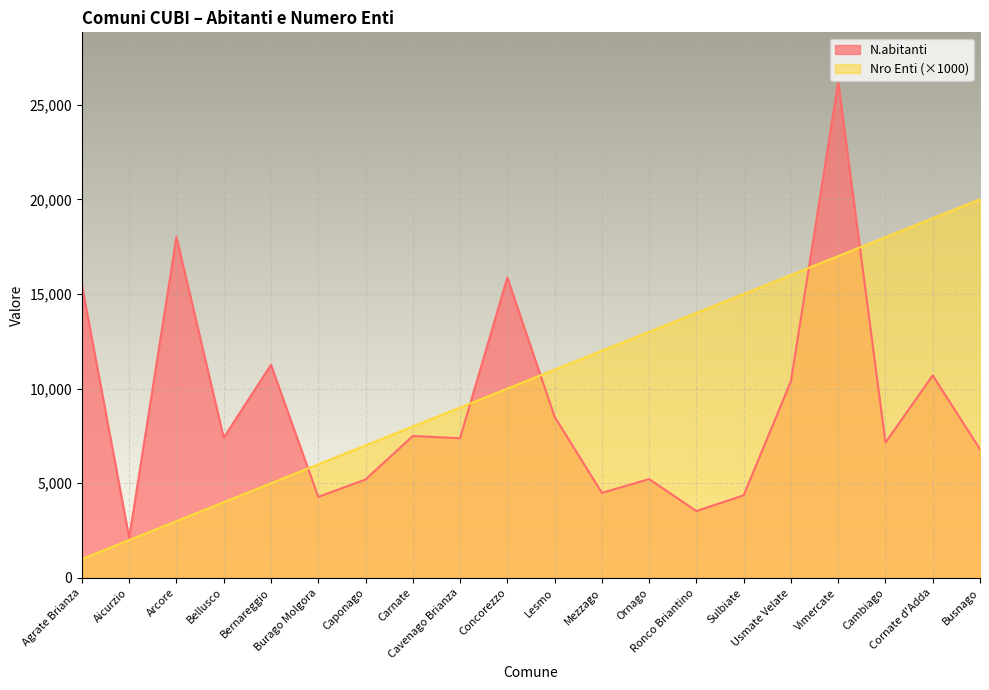

What is the label of the 6th point from the left?

Burago Molgora